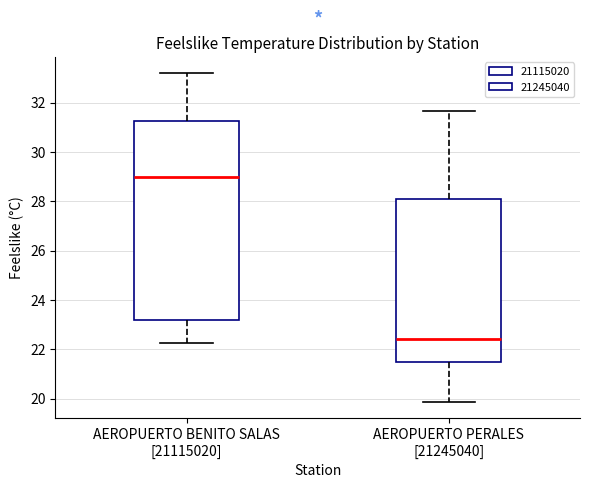

Which box is the tallest, from its lower edge to its upper edge?

AEROPUERTO BENITO SALAS [21115020]